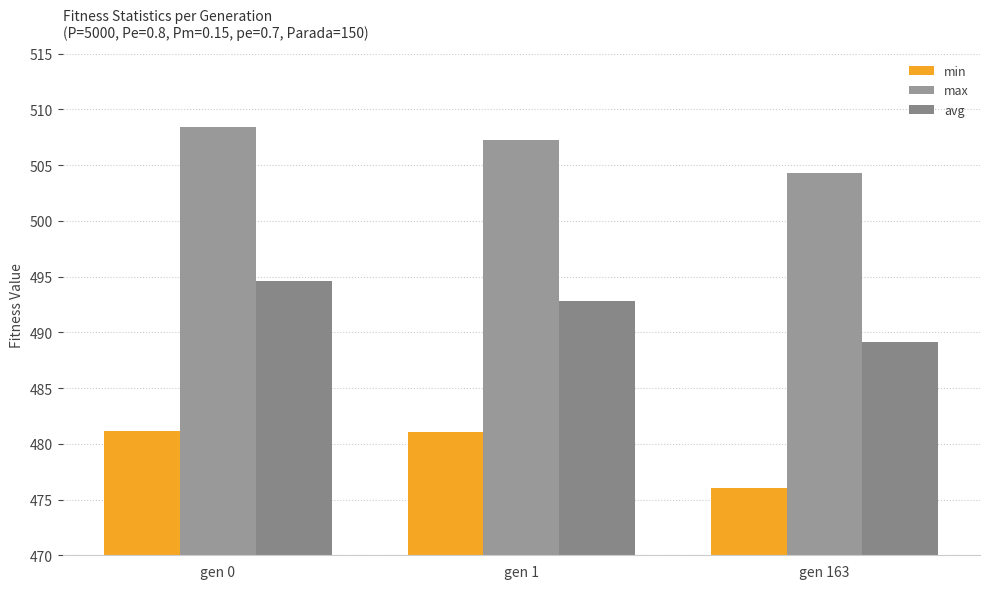

Read the max value at gen 1.

507.2